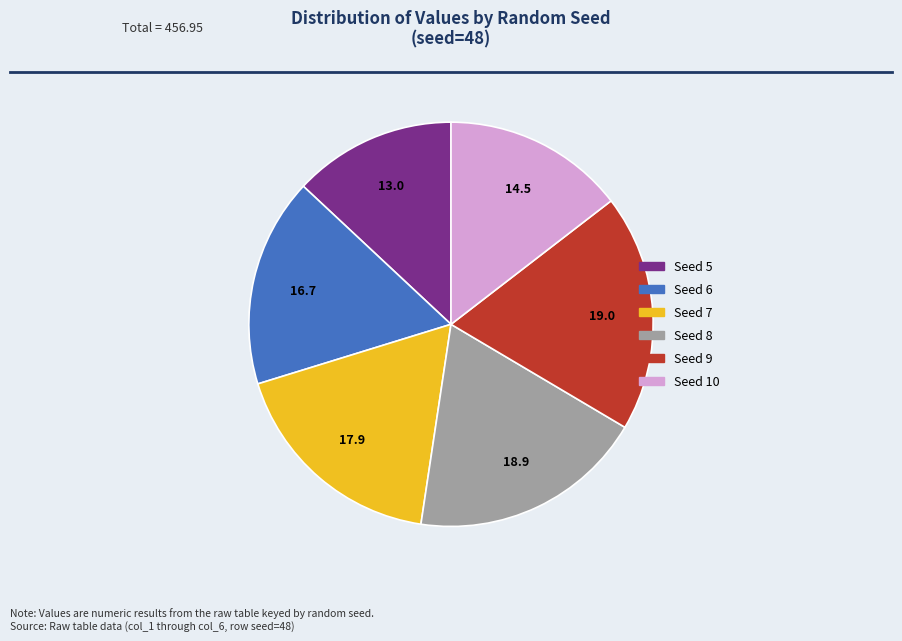

Does any single category account for the majority?

No